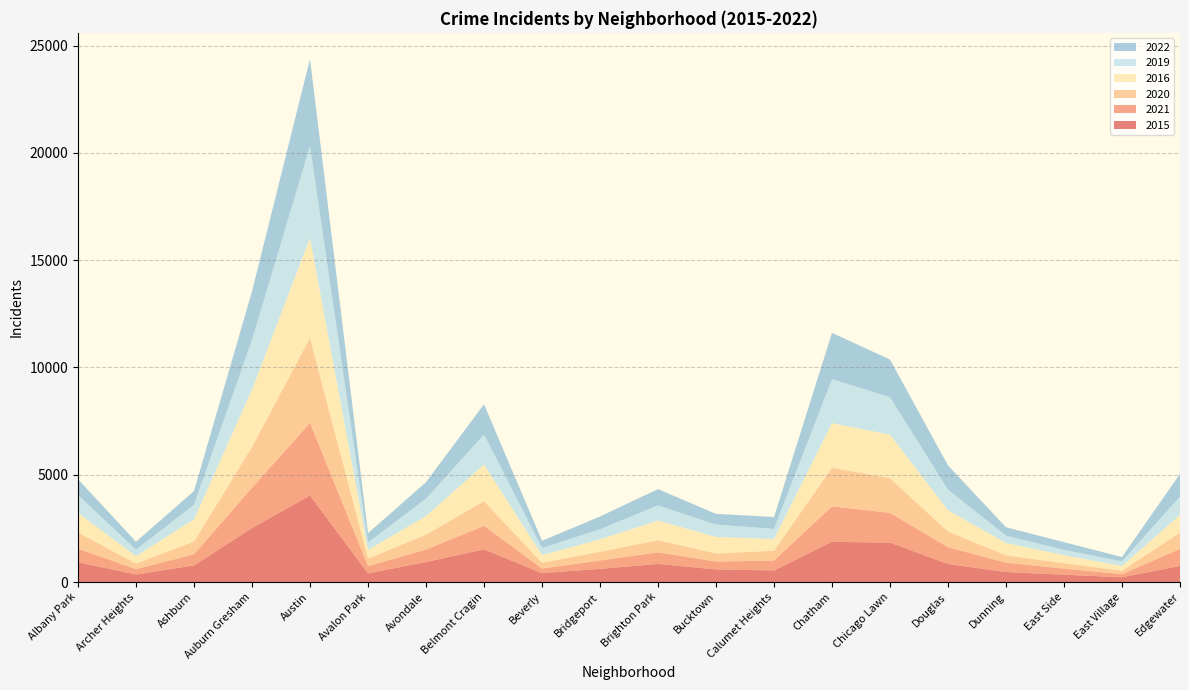

Reading left to right, what are all the values shown in this chart?

2015: 922	349	774	2514	4032	402	933	1522	416	613	845	588	541	1874	1836	841	466	341	225	751
2021: 636	250	516	1881	3382	341	580	1096	212	392	540	365	463	1651	1387	783	435	284	142	792
2020: 747	262	597	1901	3958	351	699	1148	272	402	564	377	457	1804	1611	731	345	254	162	757
2016: 915	347	1034	2677	4660	406	861	1712	359	583	917	770	543	2074	2033	989	570	373	218	830
2019: 839	300	686	2312	4290	345	811	1399	330	471	708	580	474	2054	1744	962	345	247	217	853
2022: 732	369	635	2261	4049	430	771	1408	333	594	756	498	552	2153	1757	1127	393	359	199	1060